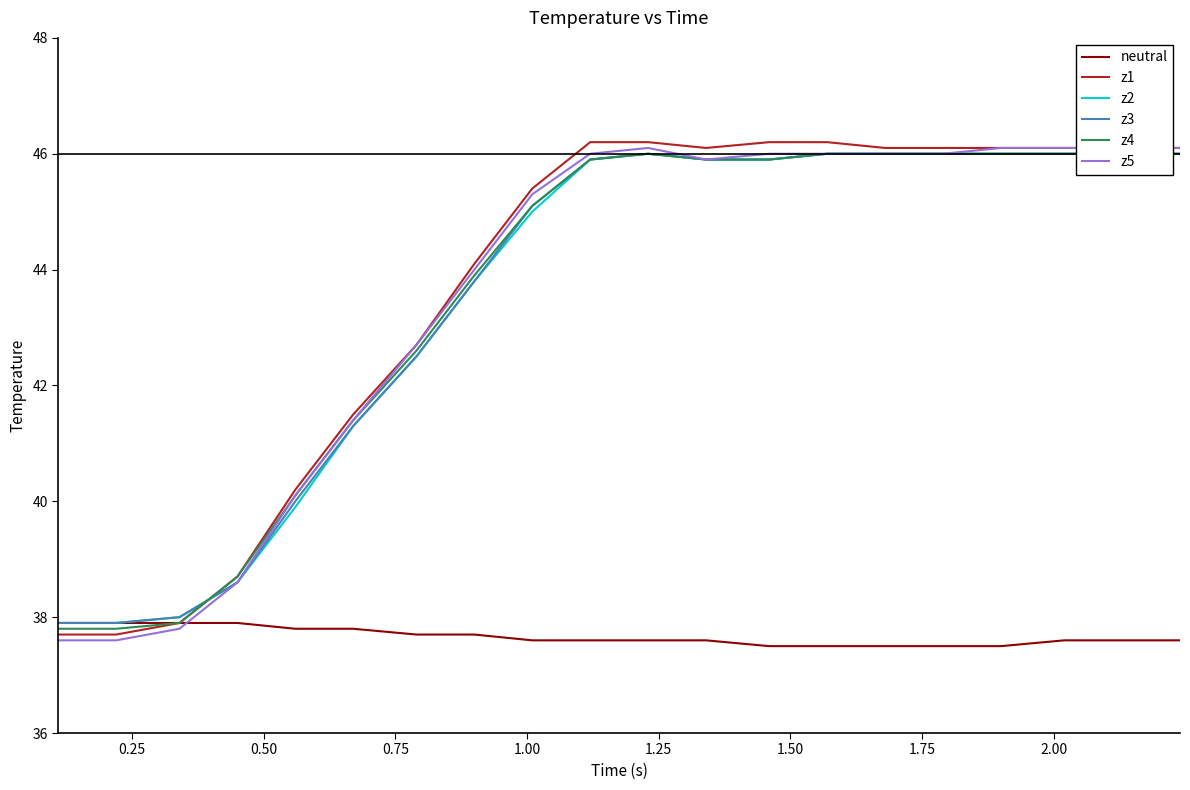

What is the lowest value of the neutral series?

37.5